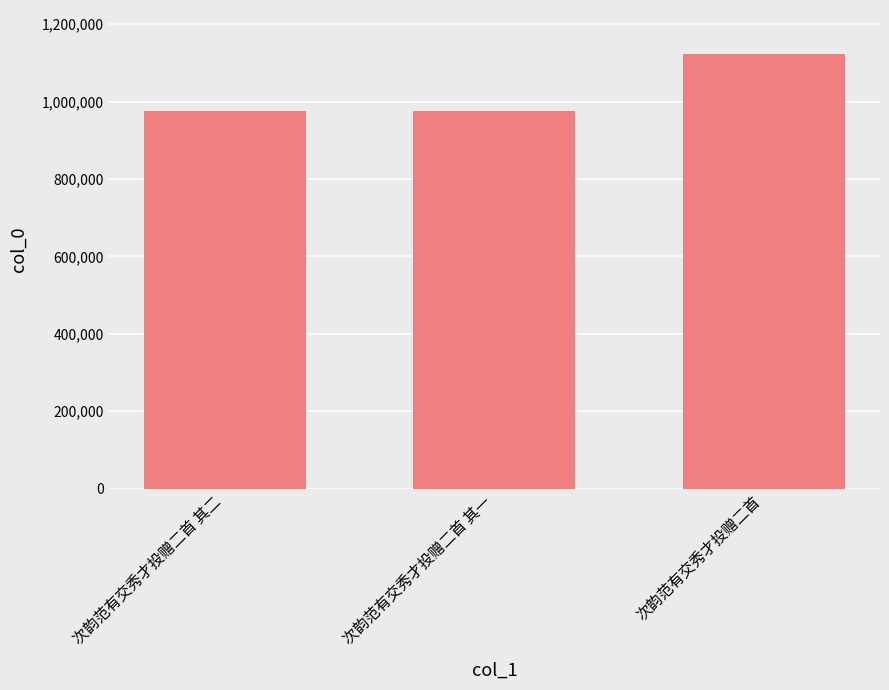

The chart shows a value of 975239 at 次韵范有交秀才投赠二首 其一. True or false?

True